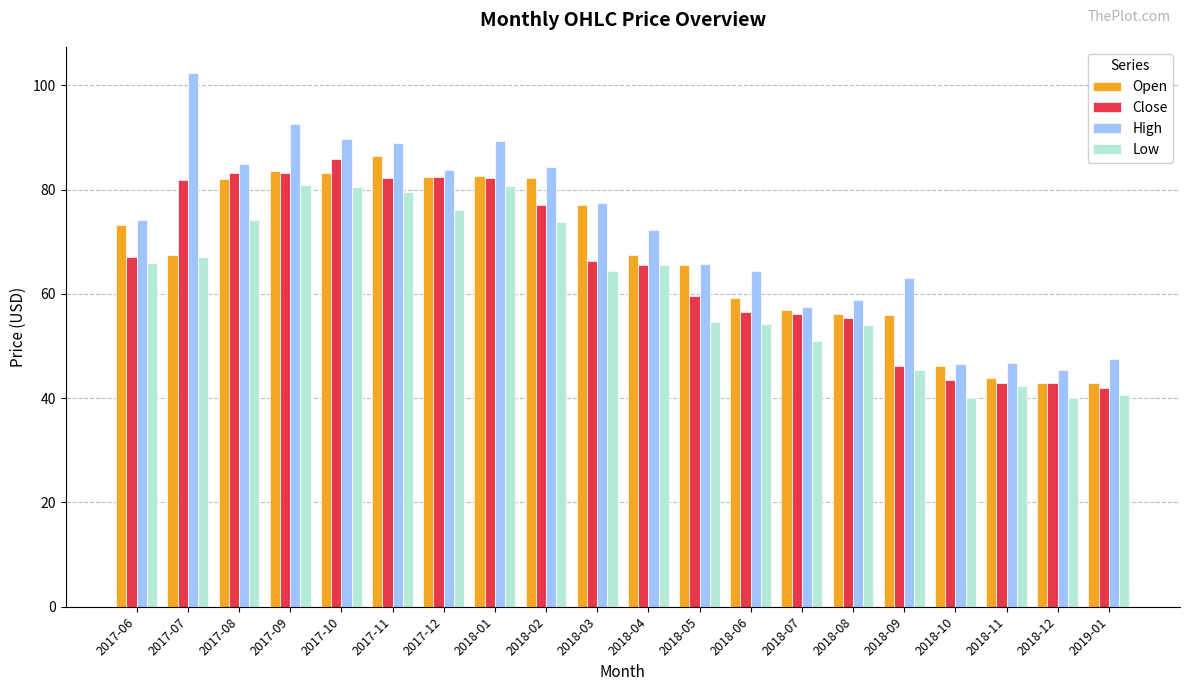

What is the sum of all Low values?

1231.2